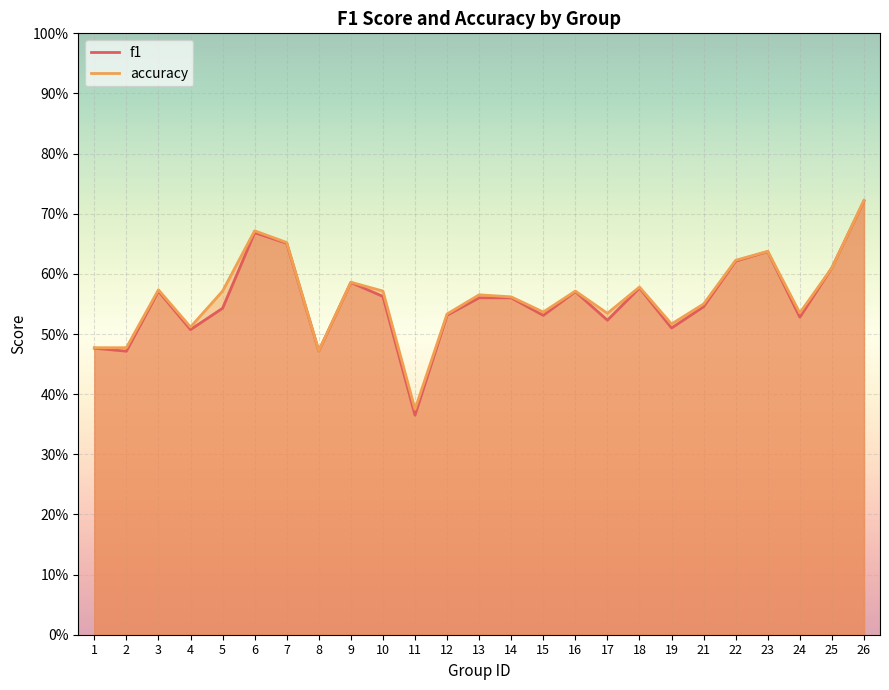

What is the difference between the f1 values at 14 and 1?

0.1